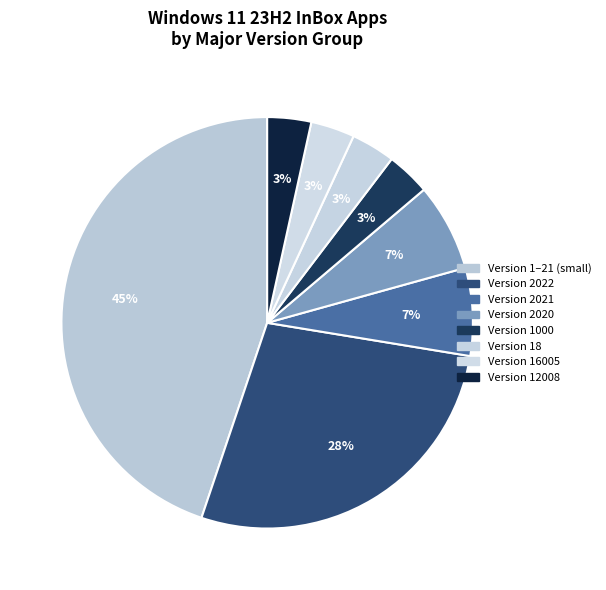

What is the largest slice in the pie chart?

Version 1–21 (small)